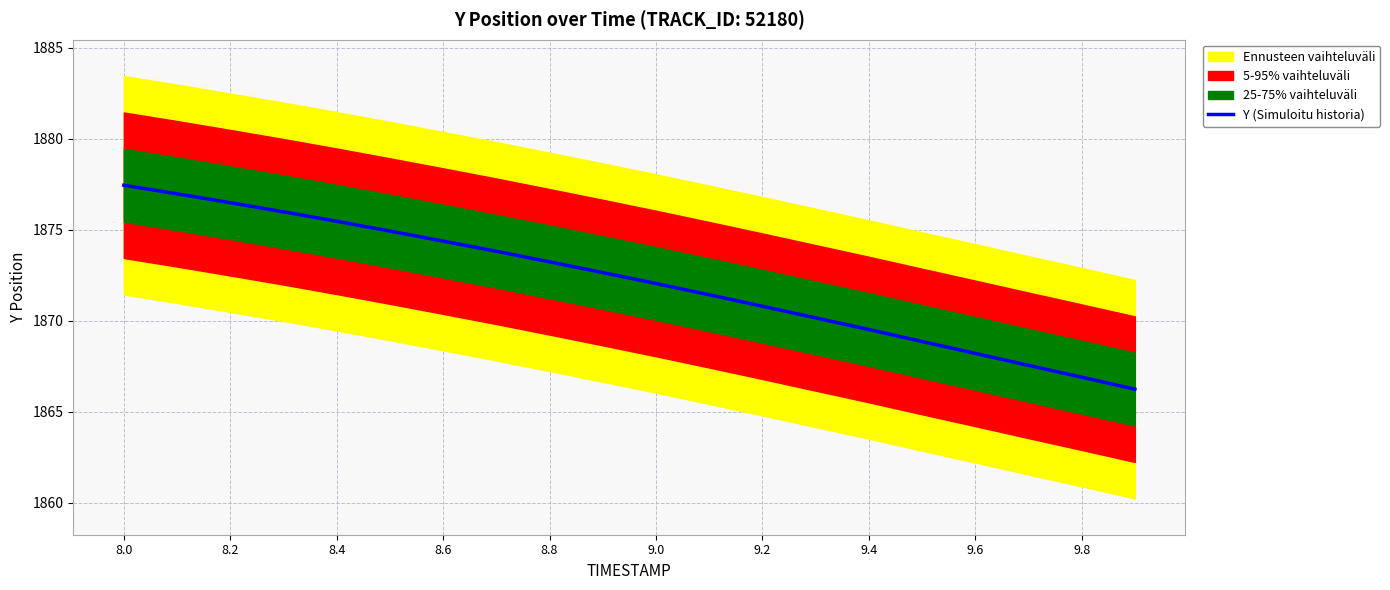

Reading right to left, transcribe all the data shown in this chart.

1866.2	1866.9	1867.5	1868.2	1868.8	1869.5	1870.2	1870.8	1871.4	1872.0	1872.6	1873.2	1873.8	1874.4	1874.9	1875.5	1876.0	1876.5	1877.0	1877.4